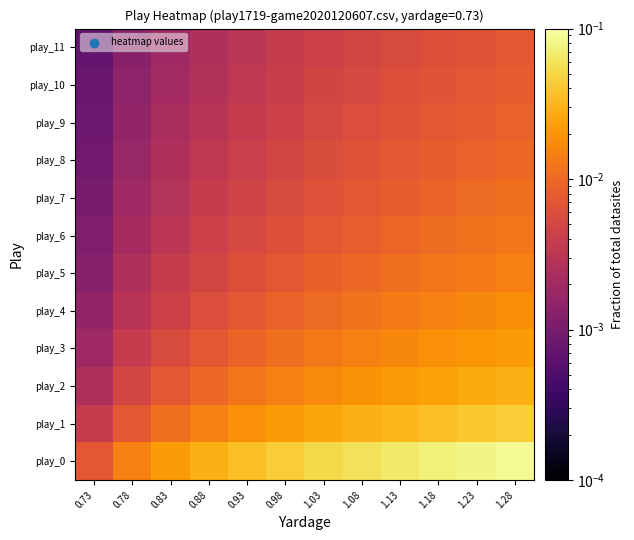

Which series has the widest spread of values?

play_0